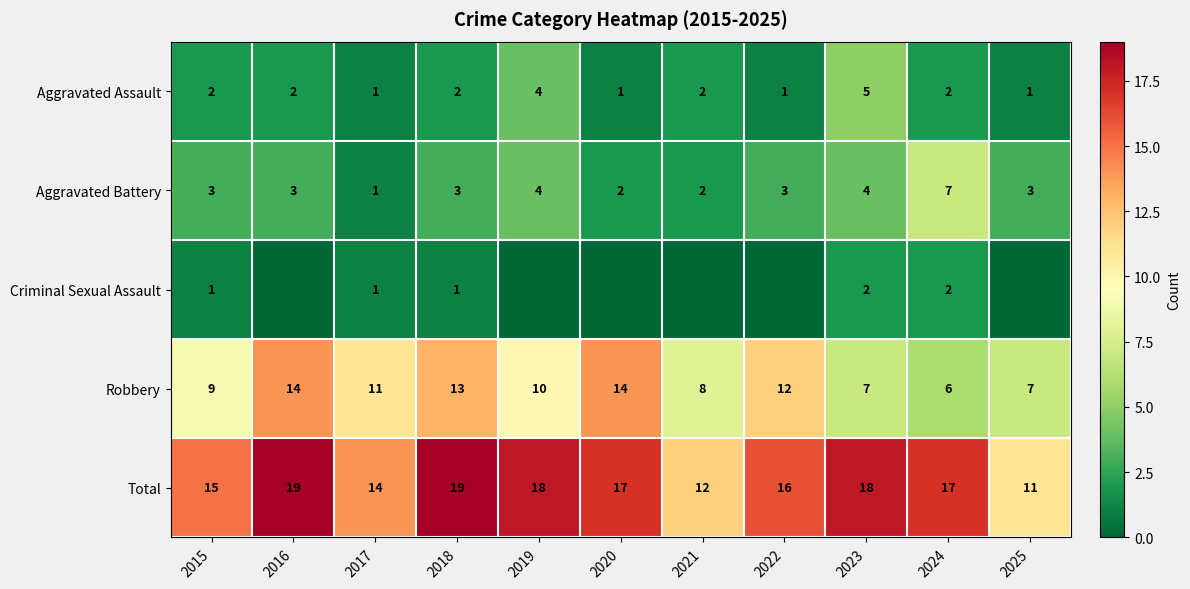

Is the value of Aggravated Assault at 2023 greater than the value of Total at 2015?

No